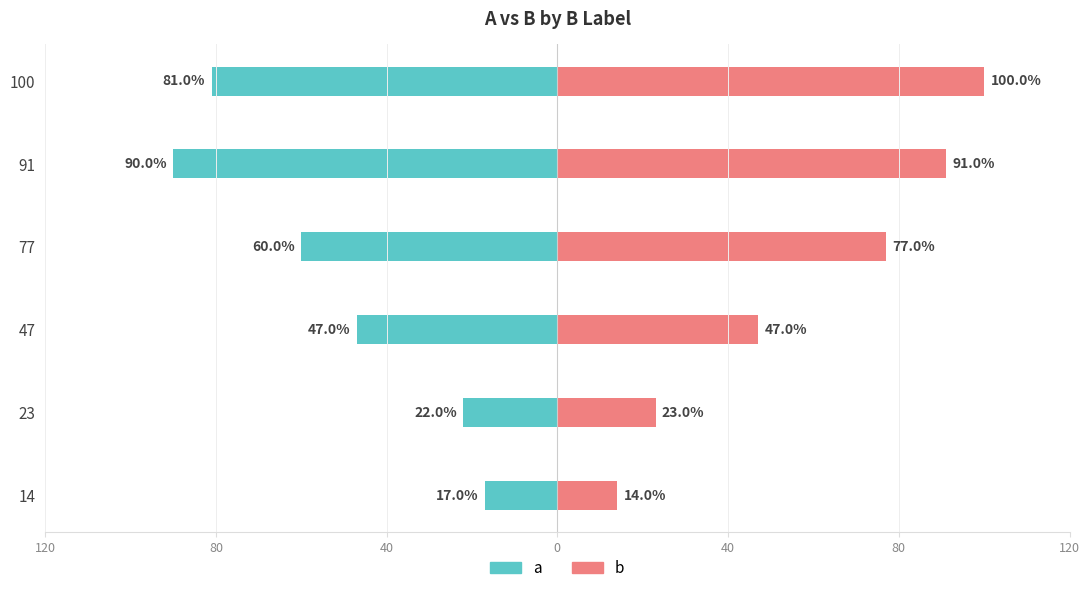

What is the value of the a bar at the 4th from the left?

-60